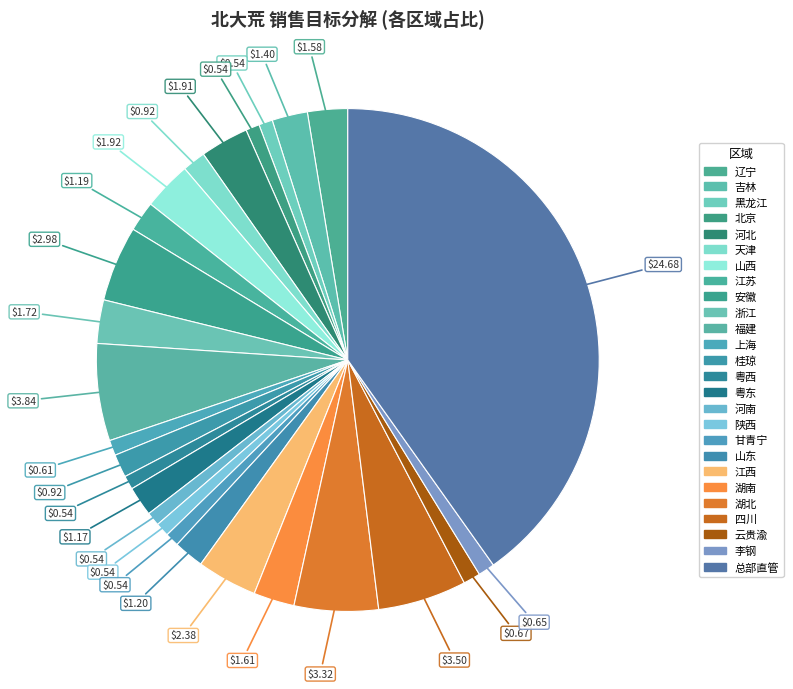

How many segments does this pie chart have?

26